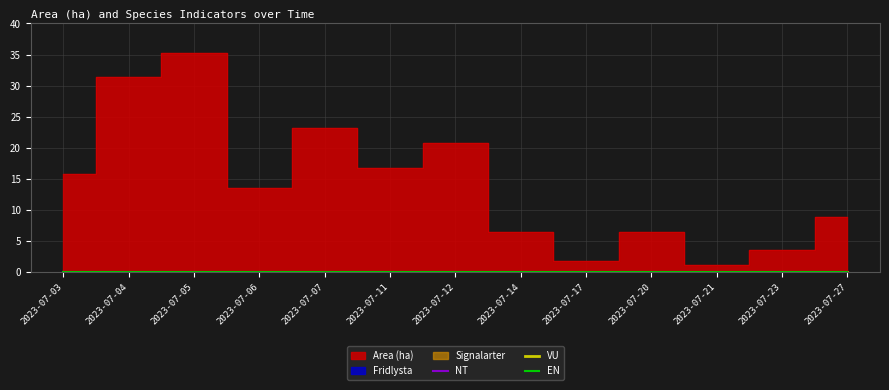

What is the total value across all series at 2023-07-17?

1.8